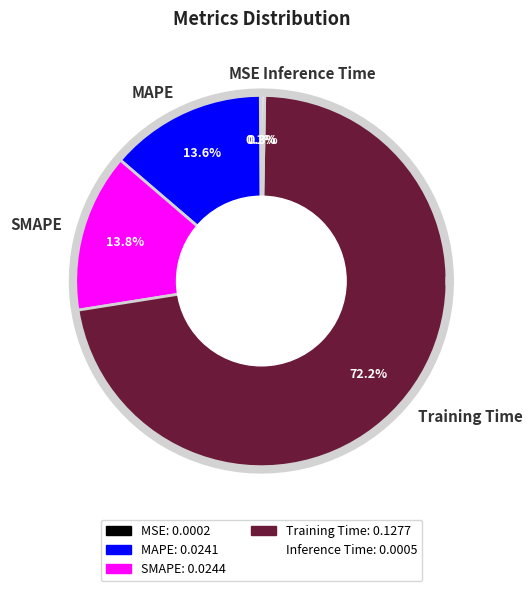

Is it true that Inference Time is 9% of the pie?

False